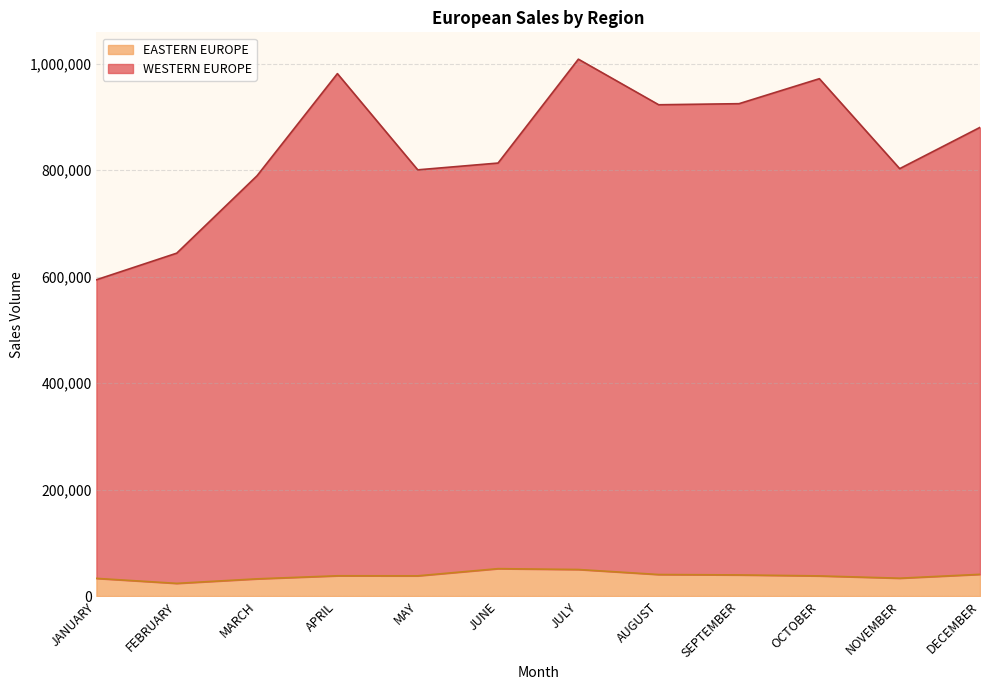

Which category has the highest value across all series?

JULY